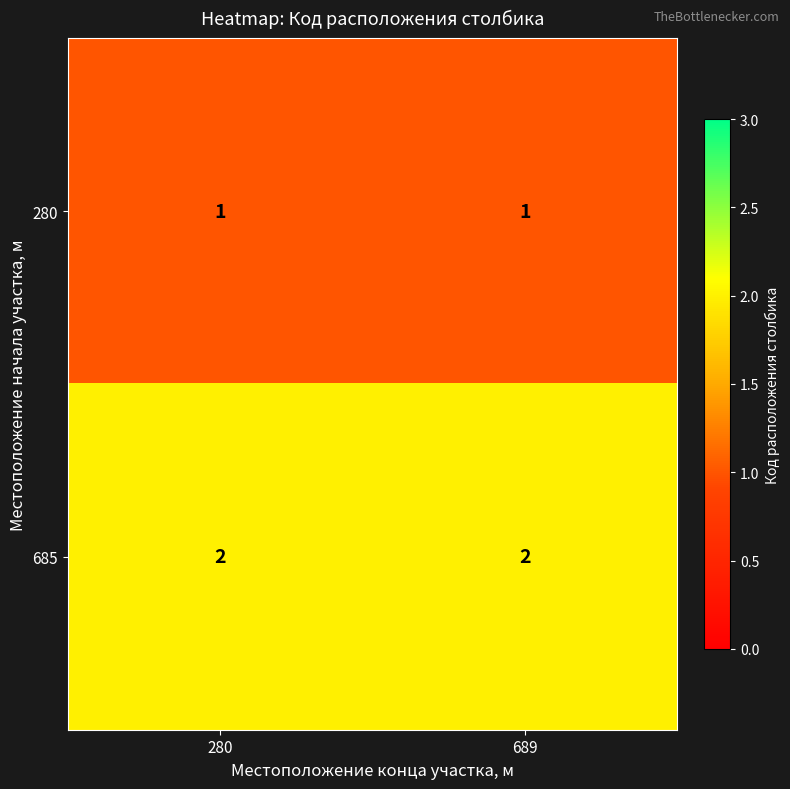

How many series are shown in this chart?

2